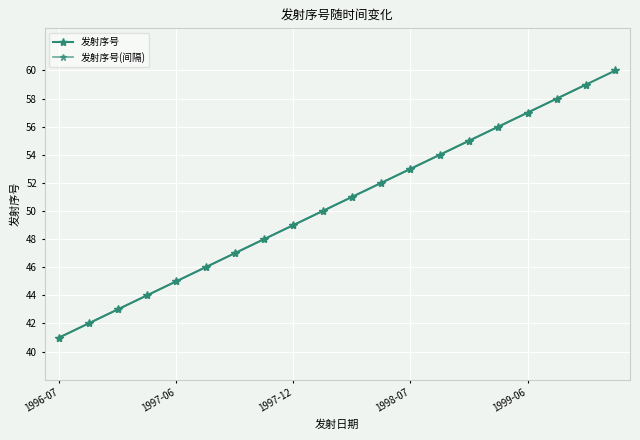

How many lines are shown in the chart?

1